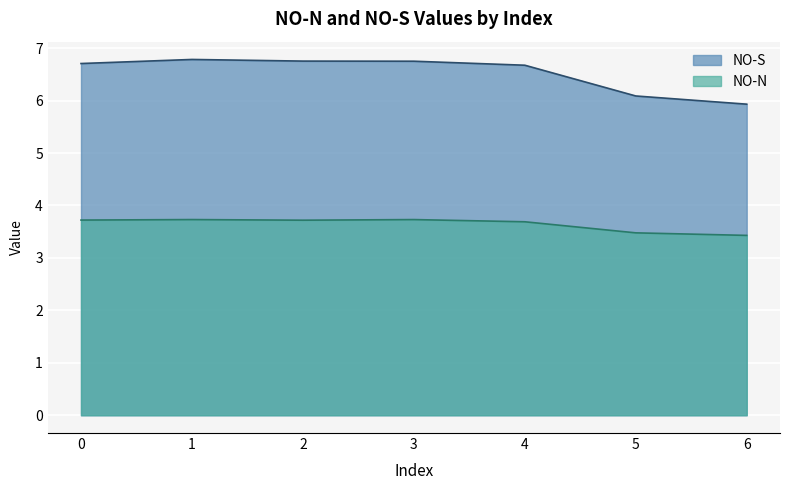

List the series in order of their overall mean, highest first.

NO-S, NO-N